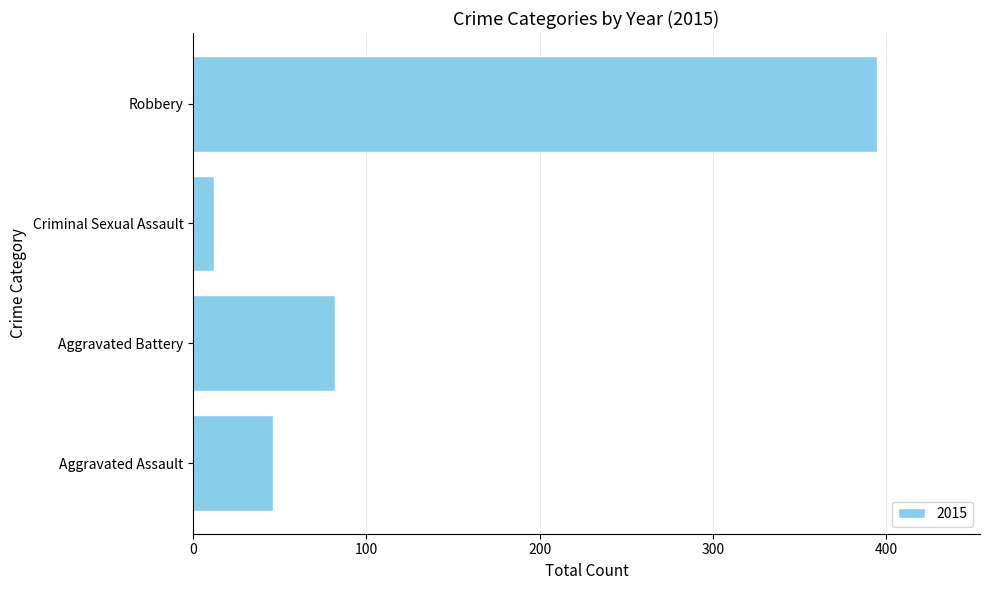

What is the difference between the values at Aggravated Battery and Criminal Sexual Assault?

70